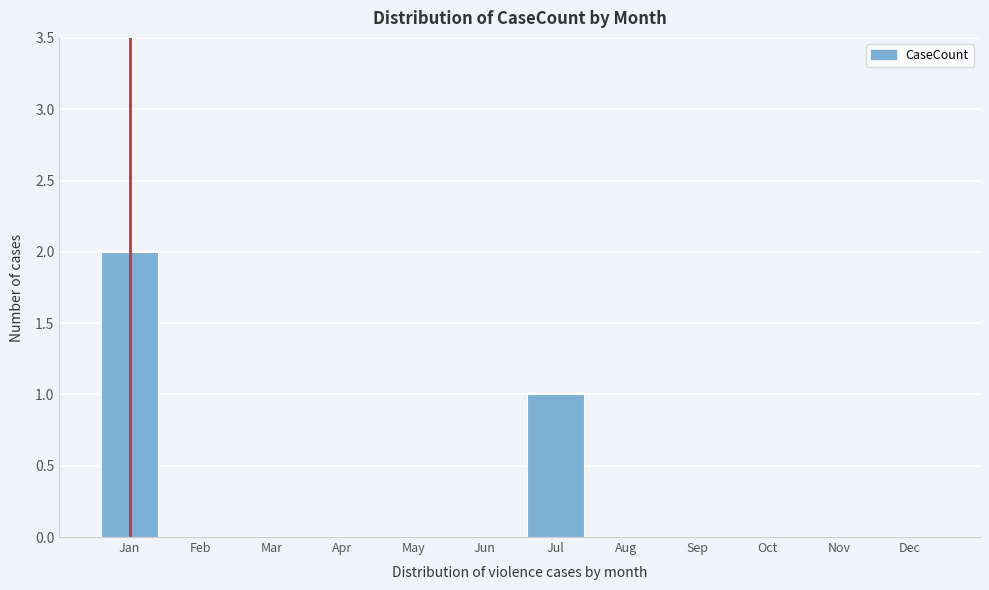

Reading left to right, transcribe all the data shown in this chart.

Jan=2	Feb=0	Mar=0	Apr=0	May=0	Jun=0	Jul=1	Aug=0	Sep=0	Oct=0	Nov=0	Dec=0